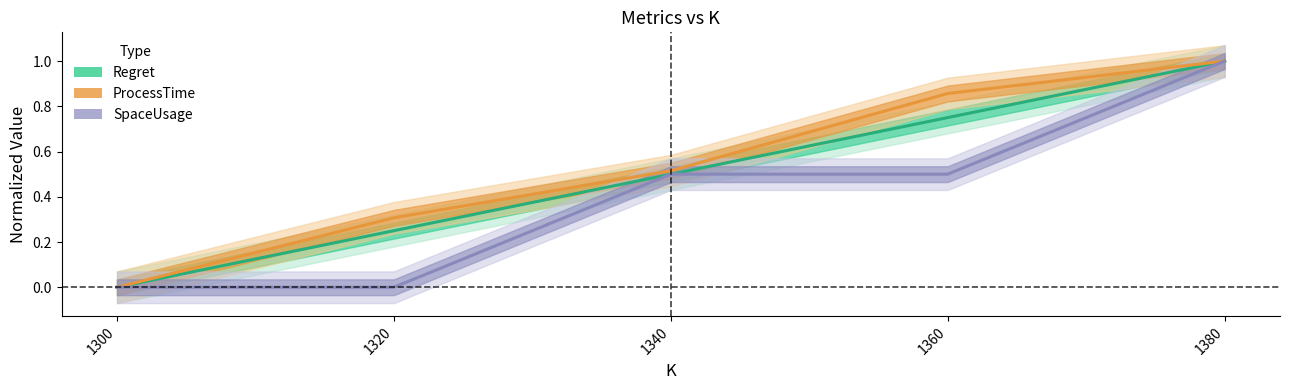

What is the maximum value shown in the chart?

1.0